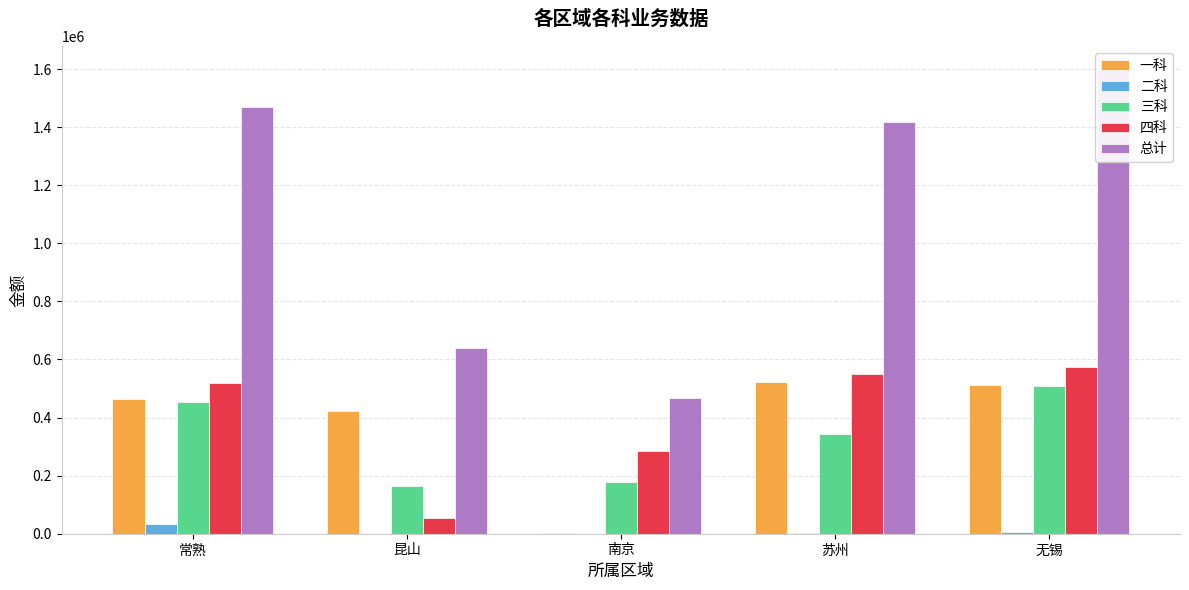

List the series in order of their peak value, highest first.

总计, 四科, 一科, 三科, 二科